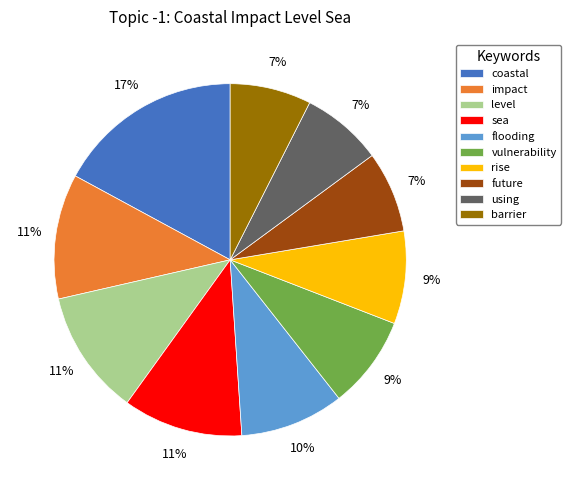

Is there any slice that represents more than half of the pie?

No